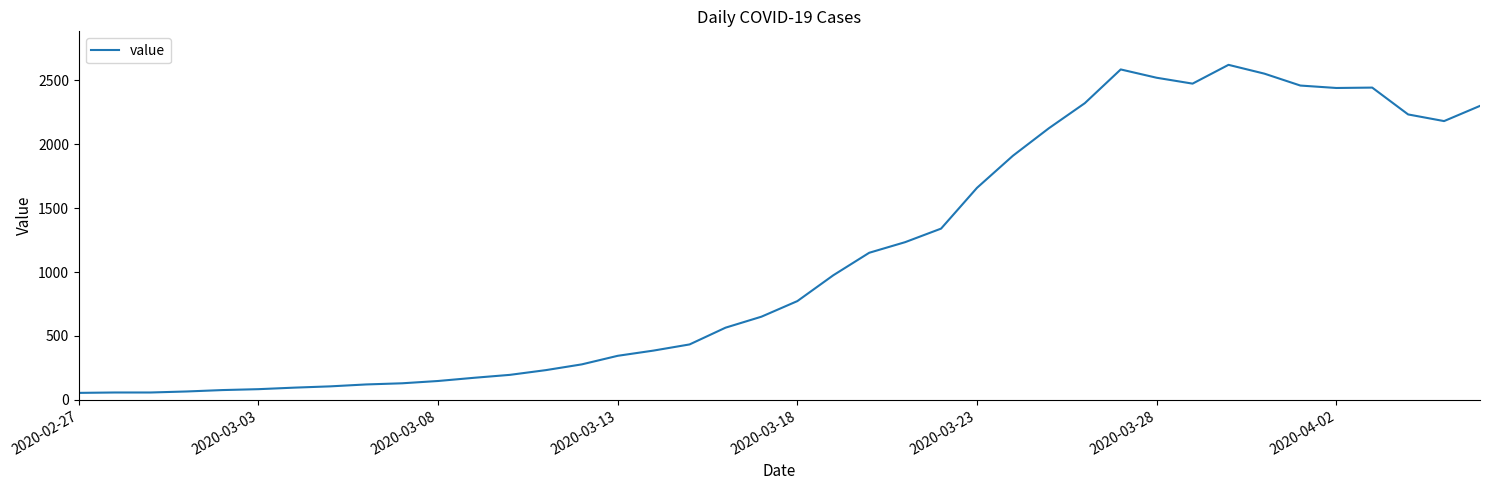

What is the greatest value displayed?

2621